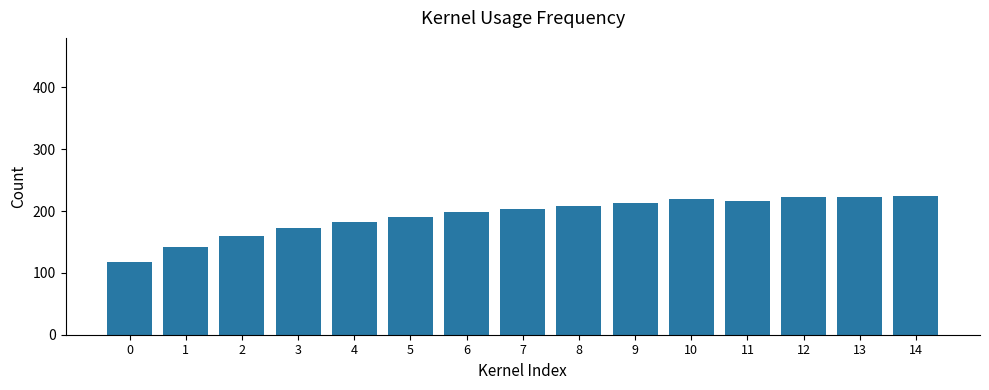

How many bars are there in total?

15